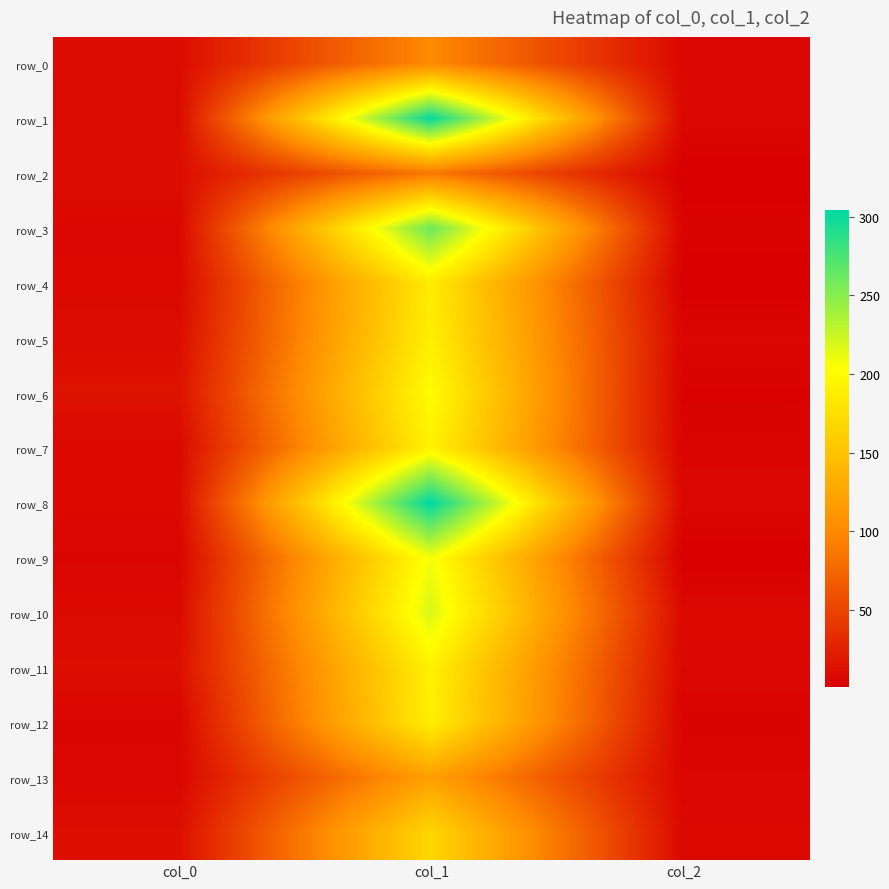

At which label does row_14 first exceed 12?

col_0